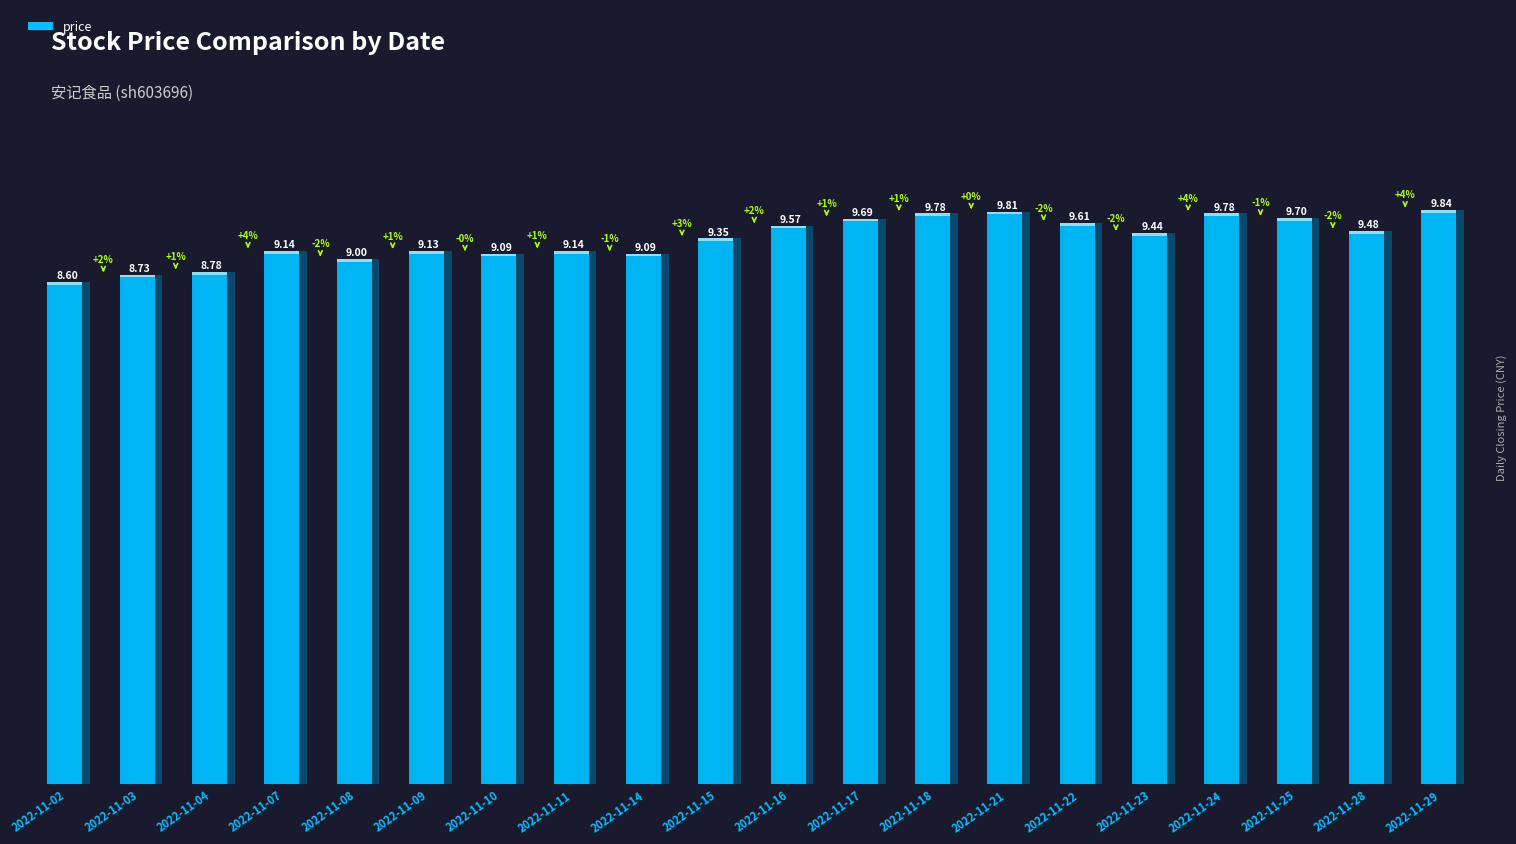

True or false: the data shows 16.1 at 2022-11-10.

False